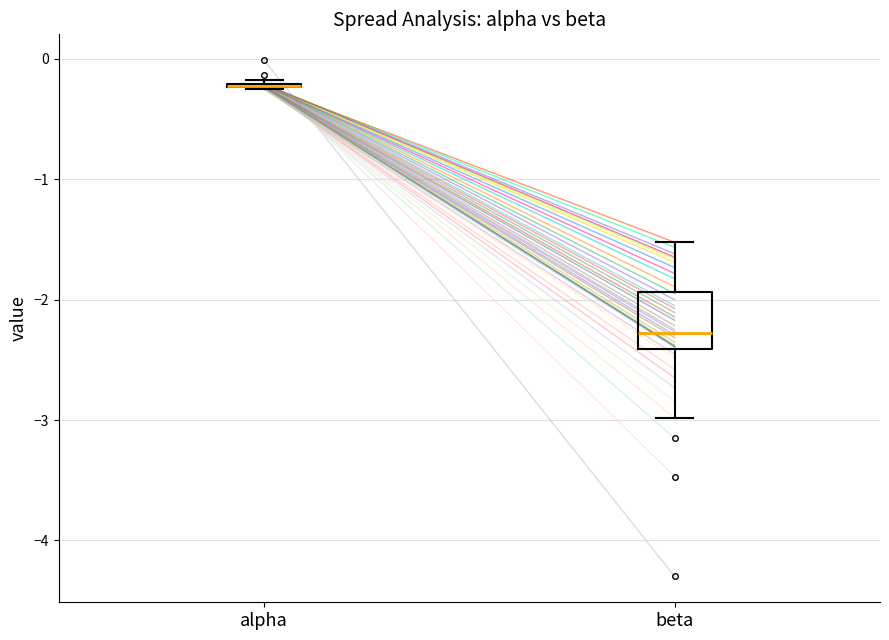

Reading left to right, read every box against the y-axis: the position of its median line, the range the box covers, and the ends of its whiskers. The values are not printed on the chart, so give them approximately, as read against the axis.

alpha: box collapsed to a line at -0.2, whiskers -0.3 to -0.2
beta: median -2.3, box -2.4 to -1.9, whiskers -3.0 to -1.5